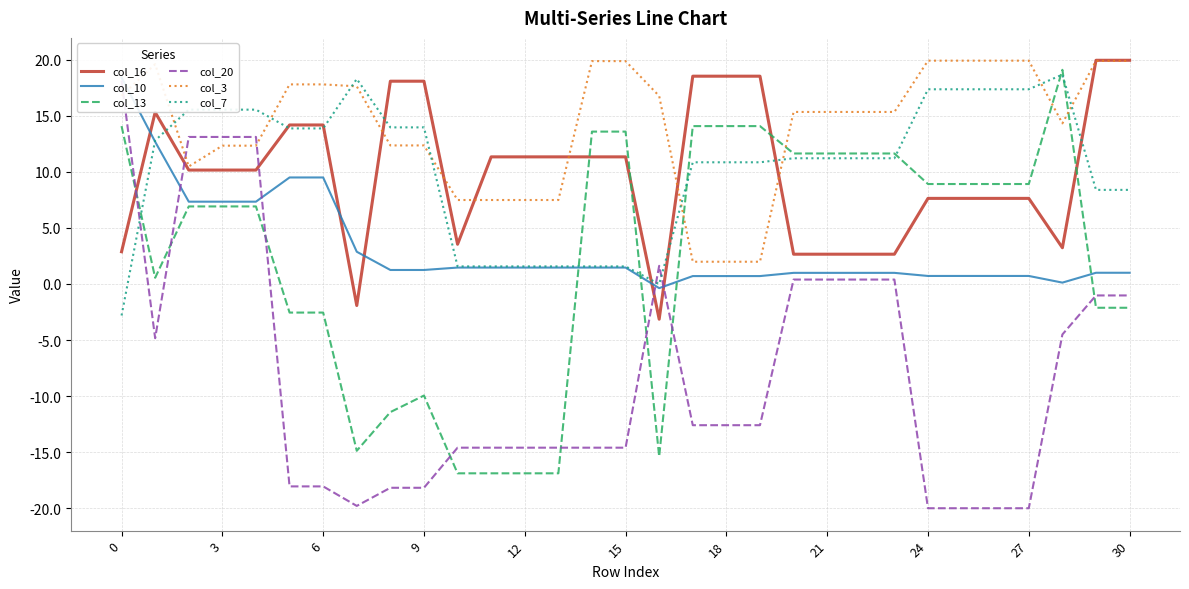

What are all the series names shown in the legend?

col_16, col_10, col_13, col_20, col_3, col_7